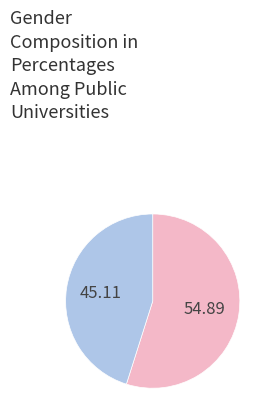

Is there any slice that represents more than half of the pie?

Yes